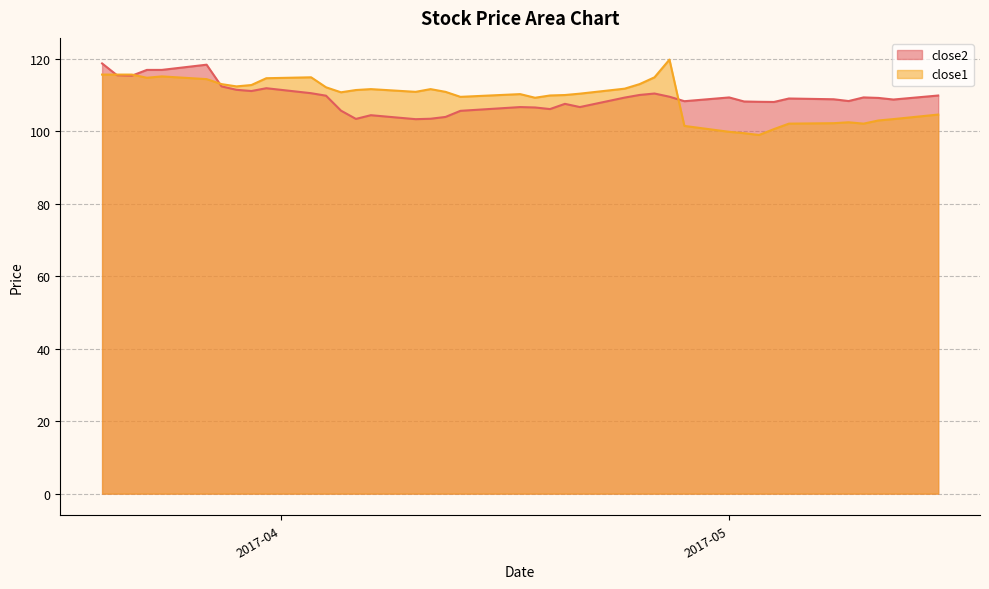

After their last crossing, which series has the higher values: close1 or close2?

close2